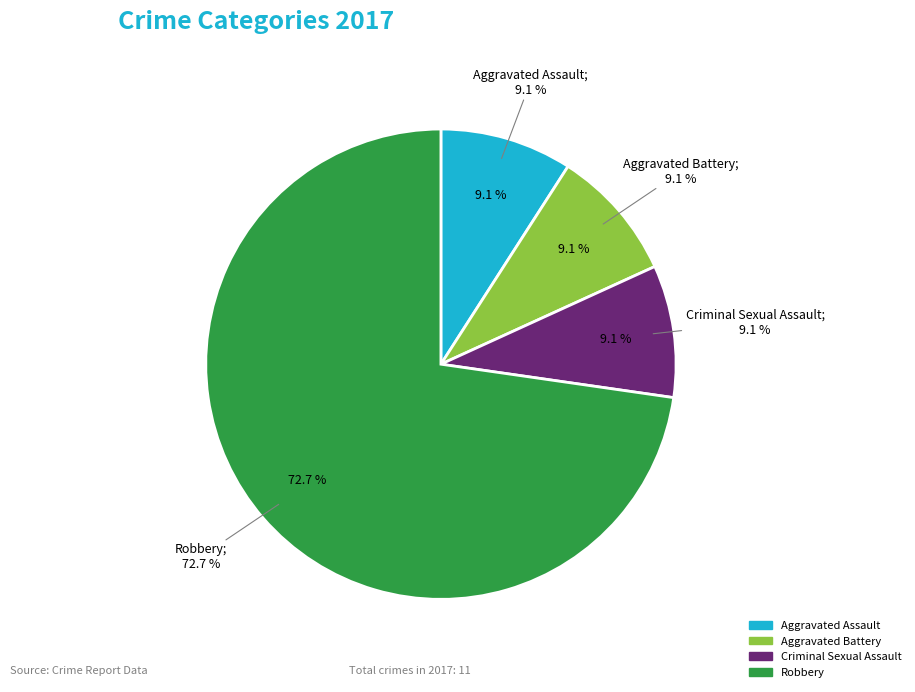

What is the ratio of the value at Aggravated Battery to the value at Aggravated Assault?

1.0